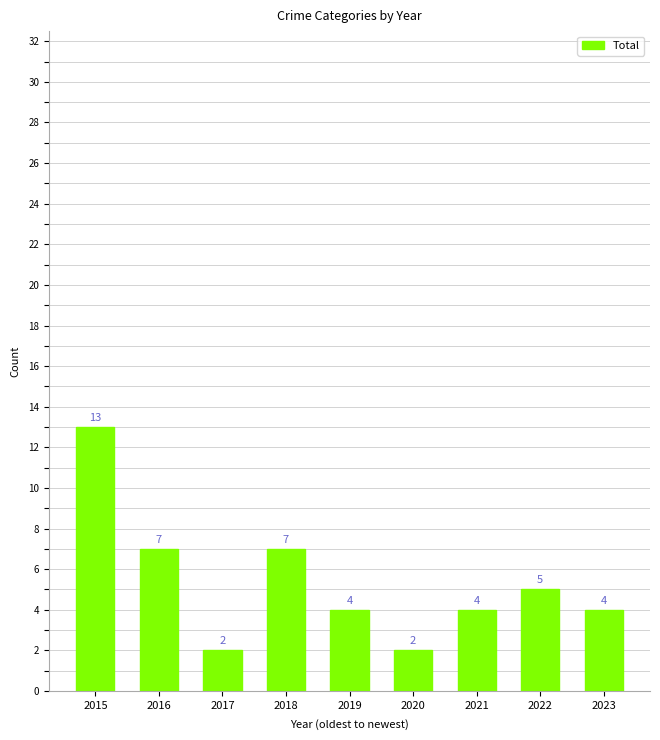

What is the sum of all values?

48